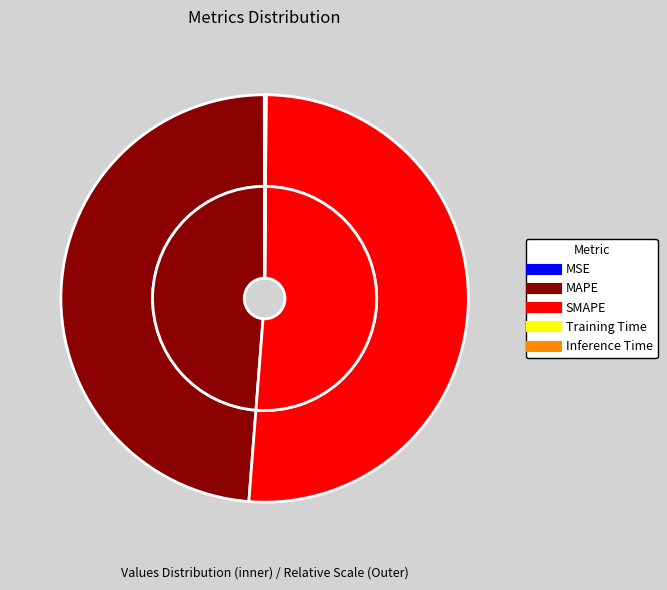

What percentage is NOT represented by MAPE?

51.3%